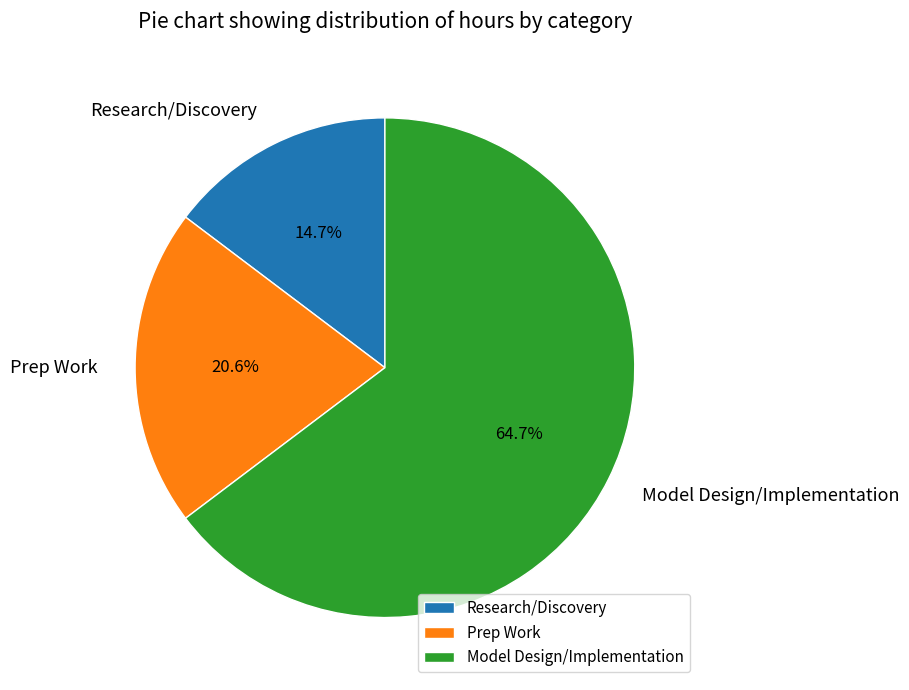

Which category accounts for the majority?

Model Design/Implementation